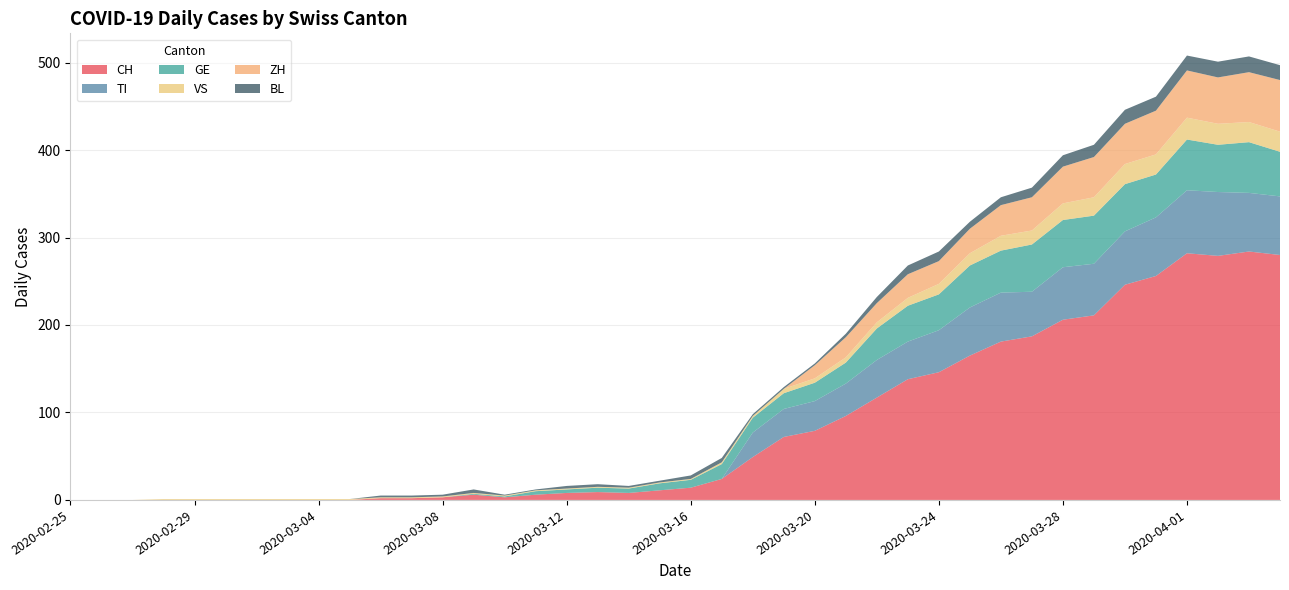

Reading left to right, extract all data points from this chart.

CH: 2020-02-25=0	2020-02-26=0	2020-02-27=0	2020-02-28=0	2020-02-29=0	2020-03-01=0	2020-03-02=0	2020-03-03=0	2020-03-04=0	2020-03-05=0	2020-03-06=2	2020-03-07=2	2020-03-08=3	2020-03-09=6	2020-03-10=3	2020-03-11=6	2020-03-12=8	2020-03-13=9	2020-03-14=8	2020-03-15=11	2020-03-16=14	2020-03-17=24	2020-03-18=49	2020-03-19=72	2020-03-20=79	2020-03-21=96	2020-03-22=117	2020-03-23=138	2020-03-24=146	2020-03-25=165	2020-03-26=181	2020-03-27=187	2020-03-28=206	2020-03-29=211	2020-03-30=246	2020-03-31=256	2020-04-01=282	2020-04-02=279	2020-04-03=284	2020-04-04=280
TI: 2020-02-25=0	2020-02-26=0	2020-02-27=0	2020-02-28=0	2020-02-29=0	2020-03-01=0	2020-03-02=0	2020-03-03=0	2020-03-04=0	2020-03-05=0	2020-03-06=0	2020-03-07=0	2020-03-08=0	2020-03-09=0	2020-03-10=0	2020-03-11=0	2020-03-12=0	2020-03-13=0	2020-03-14=0	2020-03-15=0	2020-03-16=0	2020-03-17=0	2020-03-18=28	2020-03-19=32	2020-03-20=34	2020-03-21=37	2020-03-22=43	2020-03-23=43	2020-03-24=48	2020-03-25=55	2020-03-26=56	2020-03-27=51	2020-03-28=60	2020-03-29=59	2020-03-30=61	2020-03-31=67	2020-04-01=72	2020-04-02=73	2020-04-03=67	2020-04-04=67
VS: 2020-02-25=0	2020-02-26=0	2020-02-27=0	2020-02-28=1	2020-02-29=1	2020-03-01=1	2020-03-02=1	2020-03-03=1	2020-03-04=1	2020-03-05=1	2020-03-06=1	2020-03-07=1	2020-03-08=1	2020-03-09=1	2020-03-10=1	2020-03-11=1	2020-03-12=1	2020-03-13=1	2020-03-14=1	2020-03-15=1	2020-03-16=1	2020-03-17=2	2020-03-18=2	2020-03-19=5	2020-03-20=5	2020-03-21=6	2020-03-22=7	2020-03-23=9	2020-03-24=12	2020-03-25=14	2020-03-26=17	2020-03-27=16	2020-03-28=19	2020-03-29=21	2020-03-30=23	2020-03-31=23	2020-04-01=25	2020-04-02=24	2020-04-03=23	2020-04-04=23
GE: 2020-02-25=0	2020-02-26=0	2020-02-27=0	2020-02-28=0	2020-02-29=0	2020-03-01=0	2020-03-02=0	2020-03-03=0	2020-03-04=0	2020-03-05=0	2020-03-06=0	2020-03-07=0	2020-03-08=0	2020-03-09=1	2020-03-10=1	2020-03-11=4	2020-03-12=4	2020-03-13=5	2020-03-14=5	2020-03-15=8	2020-03-16=9	2020-03-17=17	2020-03-18=17	2020-03-19=18	2020-03-20=21	2020-03-21=24	2020-03-22=36	2020-03-23=41	2020-03-24=41	2020-03-25=48	2020-03-26=48	2020-03-27=54	2020-03-28=54	2020-03-29=55	2020-03-30=54	2020-03-31=49	2020-04-01=58	2020-04-02=54	2020-04-03=58	2020-04-04=51
BL: 2020-02-25=0	2020-02-26=0	2020-02-27=0	2020-02-28=0	2020-02-29=0	2020-03-01=0	2020-03-02=0	2020-03-03=0	2020-03-04=0	2020-03-05=0	2020-03-06=2	2020-03-07=2	2020-03-08=2	2020-03-09=4	2020-03-10=1	2020-03-11=1	2020-03-12=3	2020-03-13=3	2020-03-14=2	2020-03-15=2	2020-03-16=4	2020-03-17=5	2020-03-18=2	2020-03-19=2	2020-03-20=2	2020-03-21=4	2020-03-22=7	2020-03-23=10	2020-03-24=11	2020-03-25=8	2020-03-26=9	2020-03-27=11	2020-03-28=13	2020-03-29=14	2020-03-30=16	2020-03-31=16	2020-04-01=17	2020-04-02=18	2020-04-03=18	2020-04-04=17
ZH: 2020-02-25=0	2020-02-26=0	2020-02-27=0	2020-02-28=0	2020-02-29=0	2020-03-01=0	2020-03-02=0	2020-03-03=0	2020-03-04=0	2020-03-05=0	2020-03-06=0	2020-03-07=0	2020-03-08=0	2020-03-09=0	2020-03-10=0	2020-03-11=0	2020-03-12=0	2020-03-13=0	2020-03-14=0	2020-03-15=0	2020-03-16=0	2020-03-17=0	2020-03-18=0	2020-03-19=0	2020-03-20=15	2020-03-21=23	2020-03-22=22	2020-03-23=27	2020-03-24=26	2020-03-25=28	2020-03-26=35	2020-03-27=38	2020-03-28=42	2020-03-29=46	2020-03-30=46	2020-03-31=50	2020-04-01=54	2020-04-02=53	2020-04-03=57	2020-04-04=59